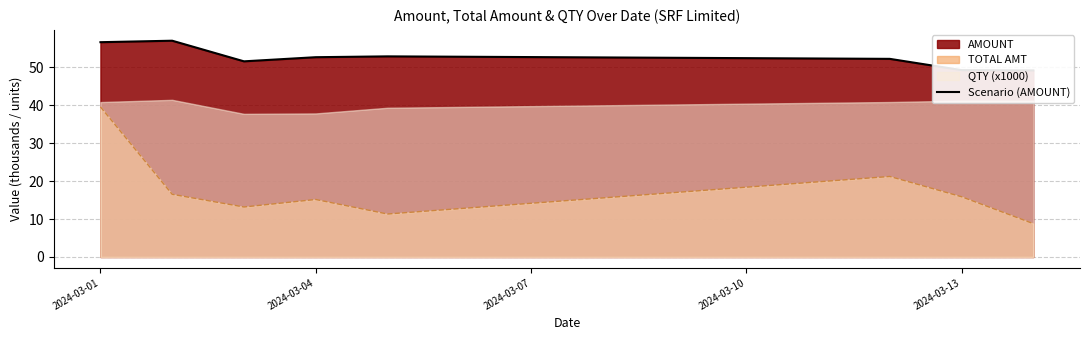

The value of TOTAL AMT at 2024-03-04 is 26.0. True or false?

False